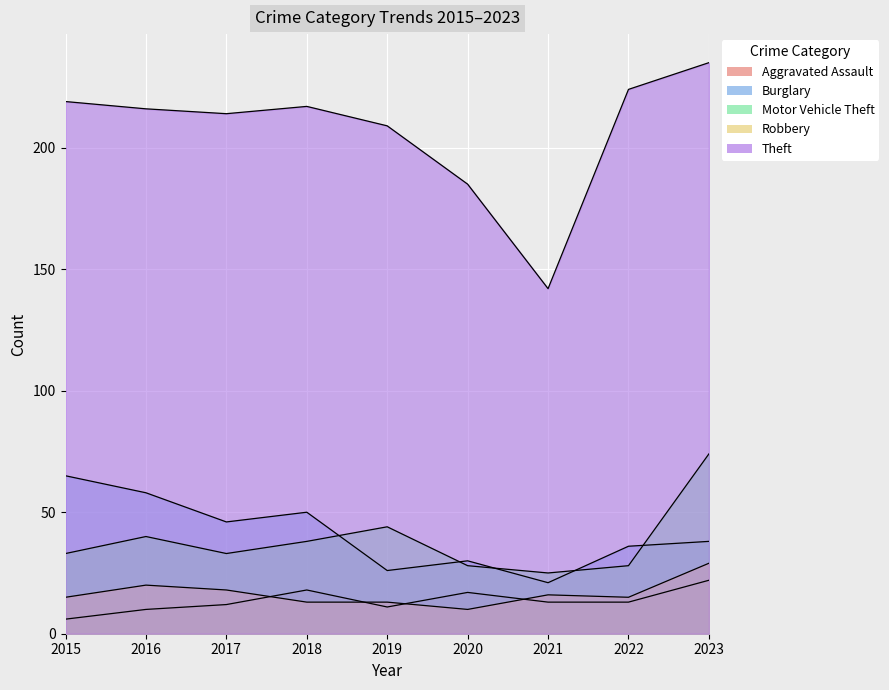

Reading left to right, transcribe all the data shown in this chart.

Aggravated Assault: 2015=6	2016=10	2017=12	2018=18	2019=11	2020=17	2021=13	2022=13	2023=22
Burglary: 2015=65	2016=58	2017=46	2018=50	2019=26	2020=30	2021=21	2022=36	2023=38
Motor Vehicle Theft: 2015=33	2016=40	2017=33	2018=38	2019=44	2020=28	2021=25	2022=28	2023=74
Robbery: 2015=15	2016=20	2017=18	2018=13	2019=13	2020=10	2021=16	2022=15	2023=29
Theft: 2015=219	2016=216	2017=214	2018=217	2019=209	2020=185	2021=142	2022=224	2023=235